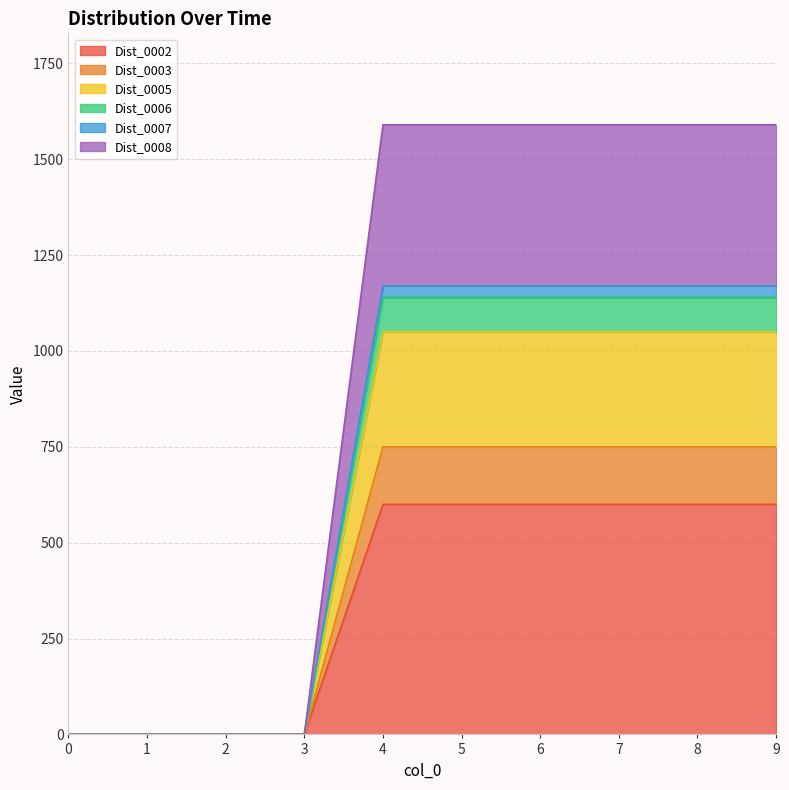

Reading left to right, extract all data points from this chart.

Dist_0002: 0	0	0	0	600	600	600	600	600	600
Dist_0003: 0	0	0	0	750	750	750	750	750	750
Dist_0005: 0	0	0	0	1050	1050	1050	1050	1050	1050
Dist_0006: 0	0	0	0	1140	1140	1140	1140	1140	1140
Dist_0007: 0	0	0	0	1170	1170	1170	1170	1170	1170
Dist_0008: 0	0	0	0	1590	1590	1590	1590	1590	1590